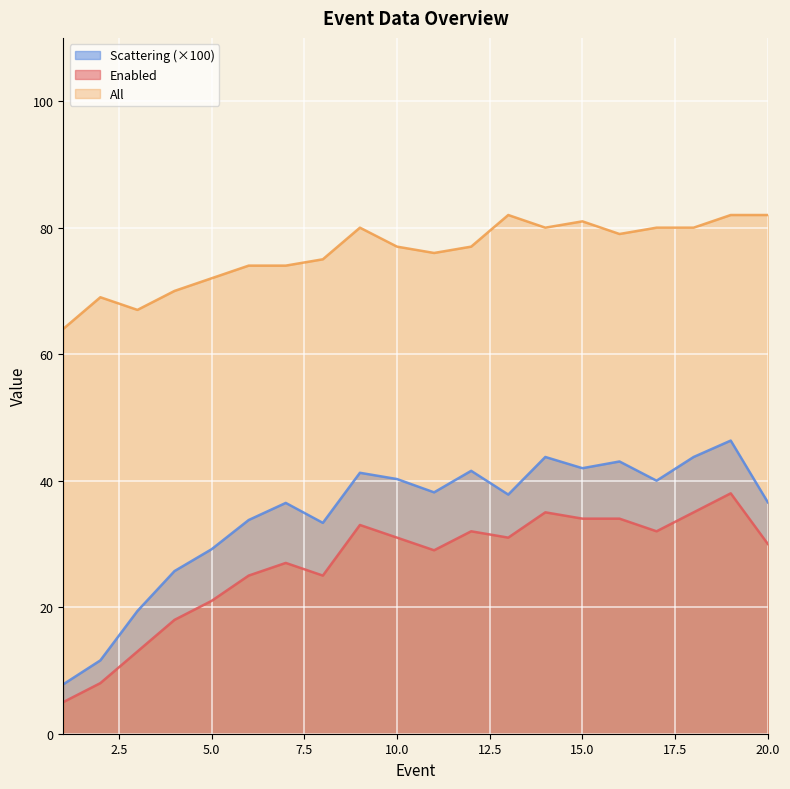

What is the value of the Enabled point at the 10th from the left?

31.0